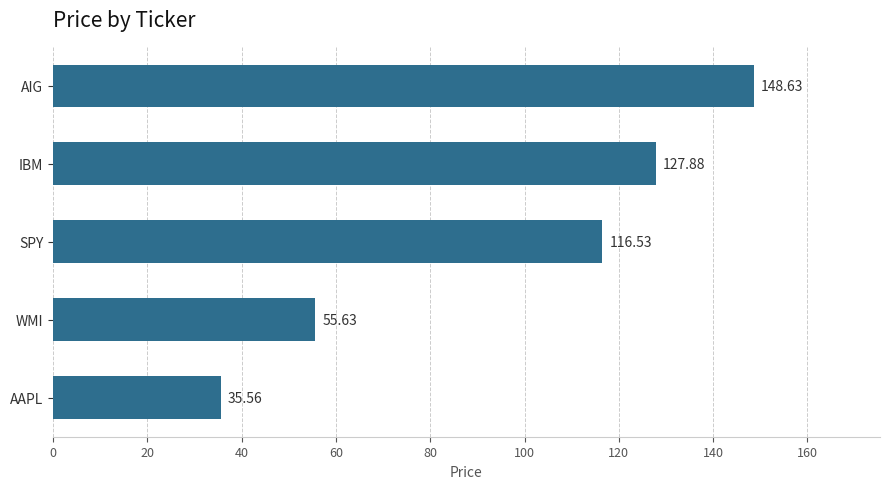

Between AAPL and SPY, which is larger?

SPY